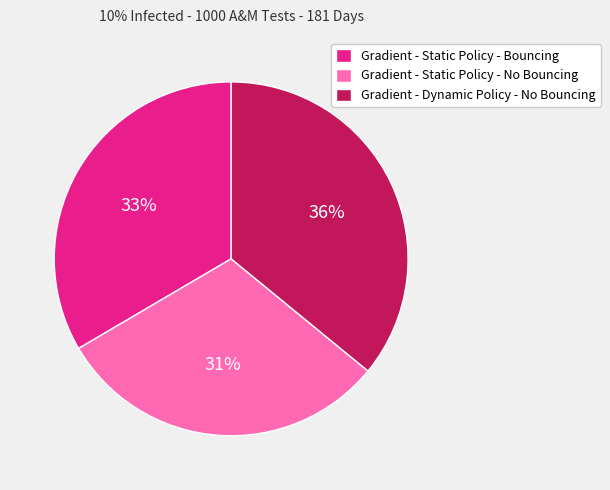

To the nearest percent, what is the combined percentage of Gradient - Static Policy - Bouncing and Gradient - Dynamic Policy - No Bouncing?

69%